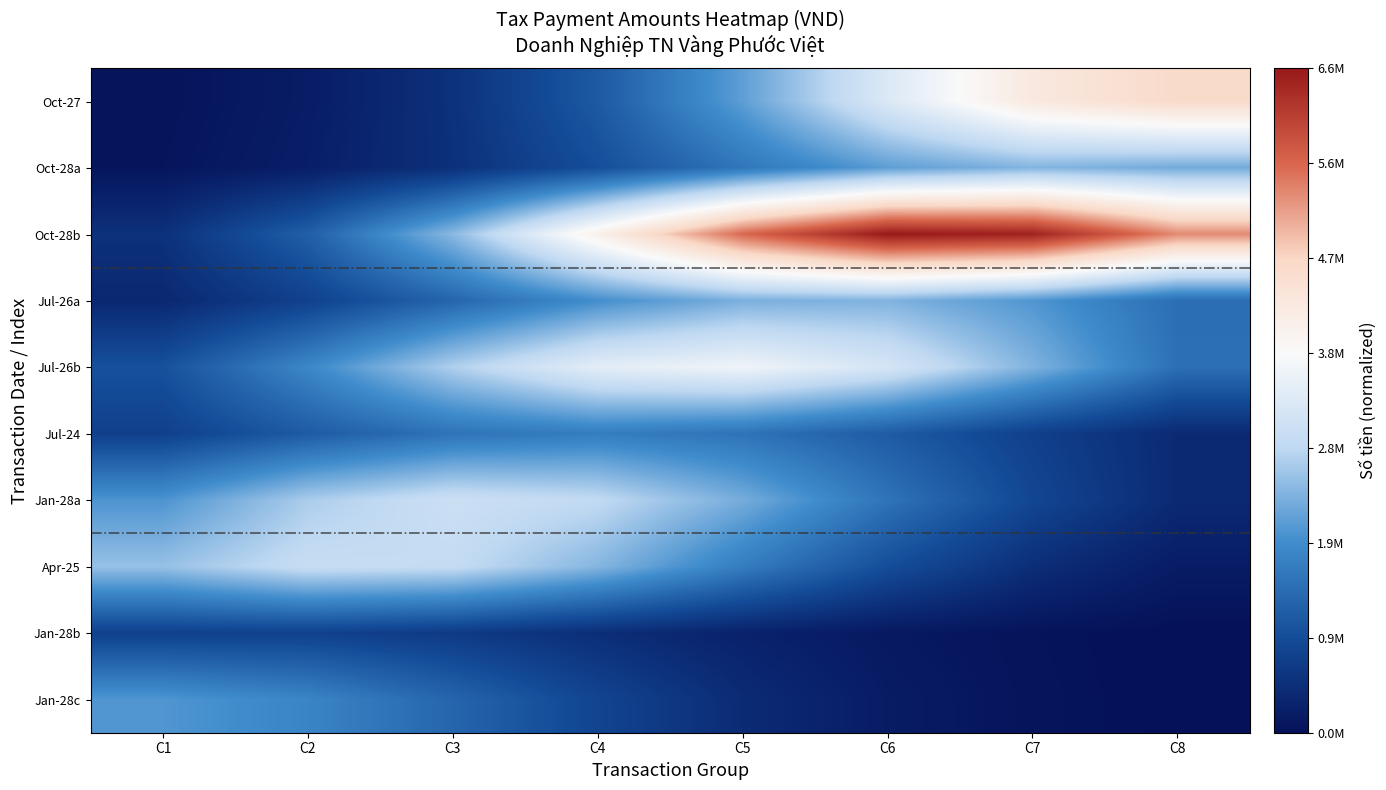

Between C3 and C4, which series saw the biggest shift?

Oct-28b